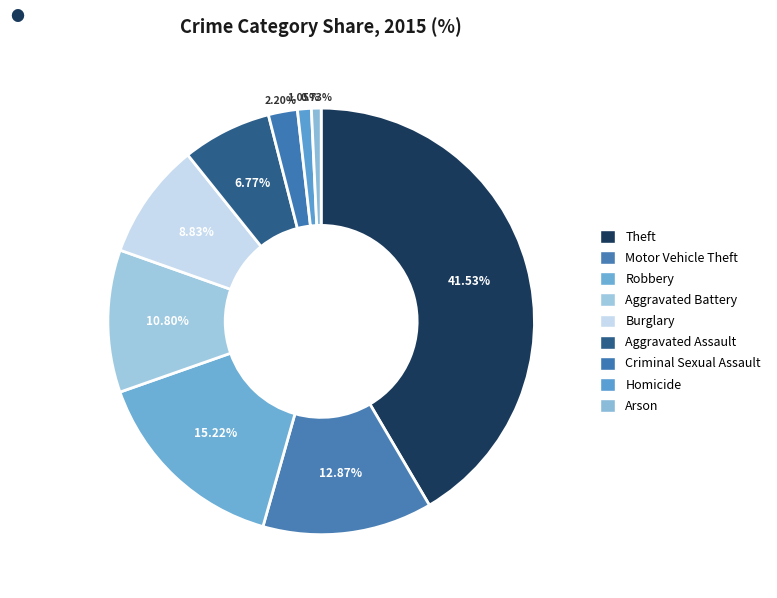

Which has a higher value, Criminal Sexual Assault or Arson?

Criminal Sexual Assault